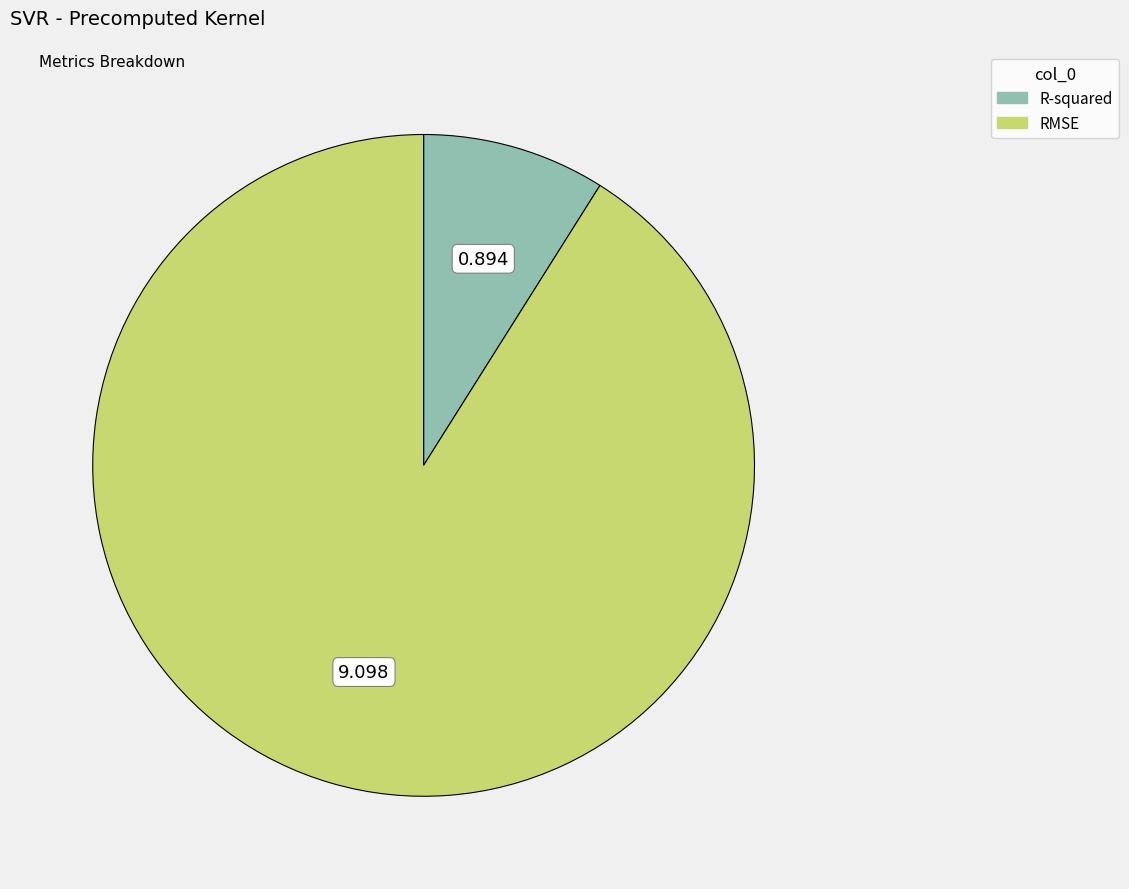

Rank the categories by value from lowest to highest.

R-squared, RMSE